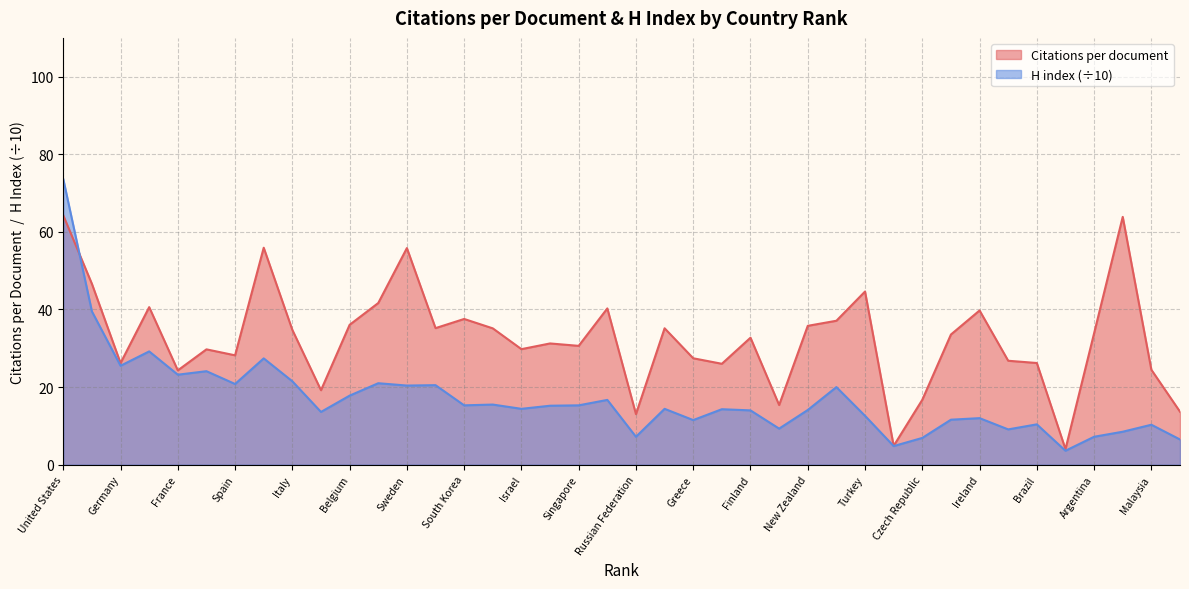

What is the spread (max minus min) of values at 28?

17.1